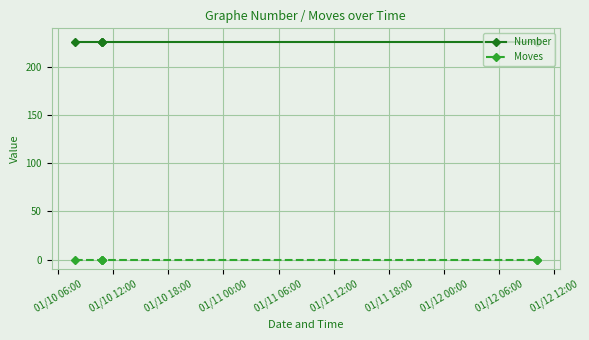

What is the value of the Number point at the 5th from the left?

226